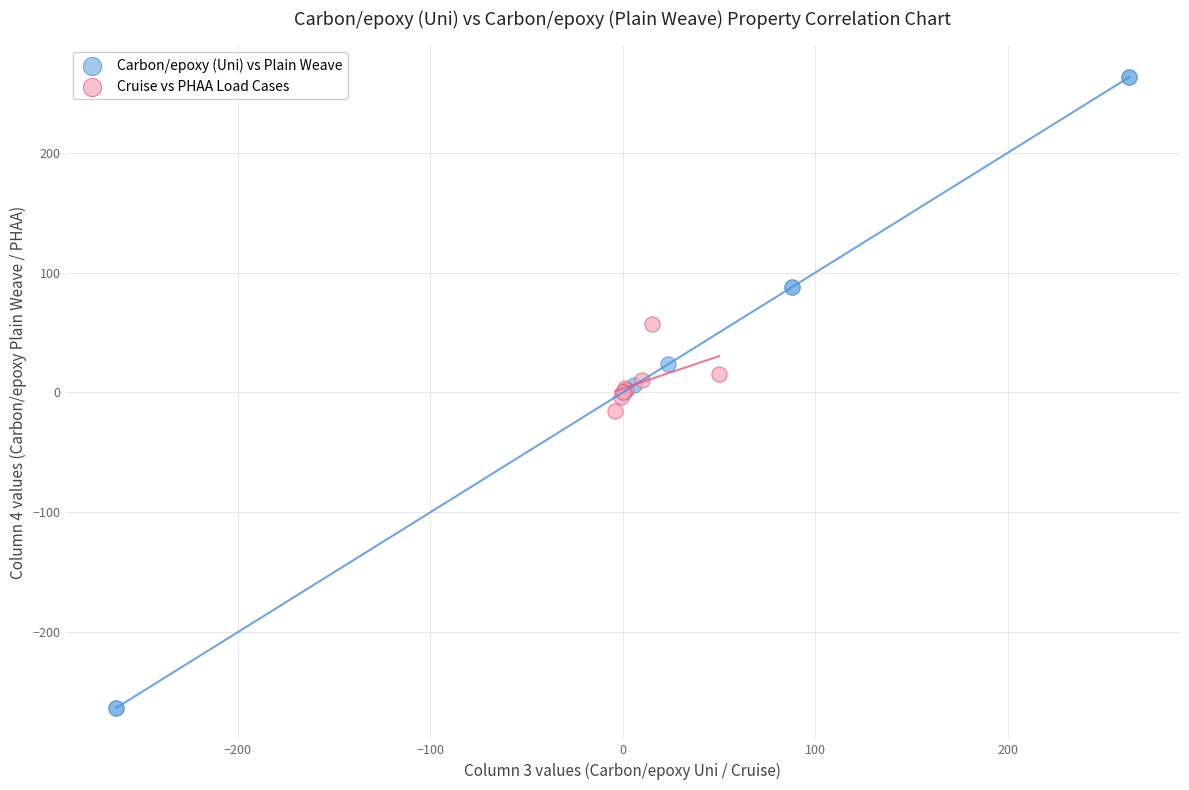

Which series contains the lowest Y value?

Carbon/epoxy (Uni) vs Plain Weave